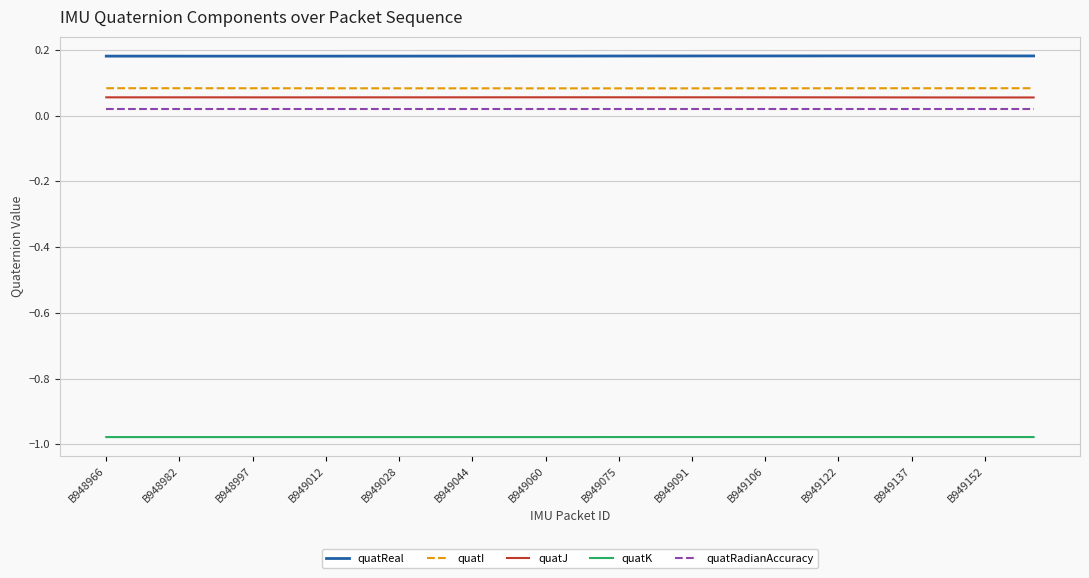

Which series has the largest total across all categories?

quatReal